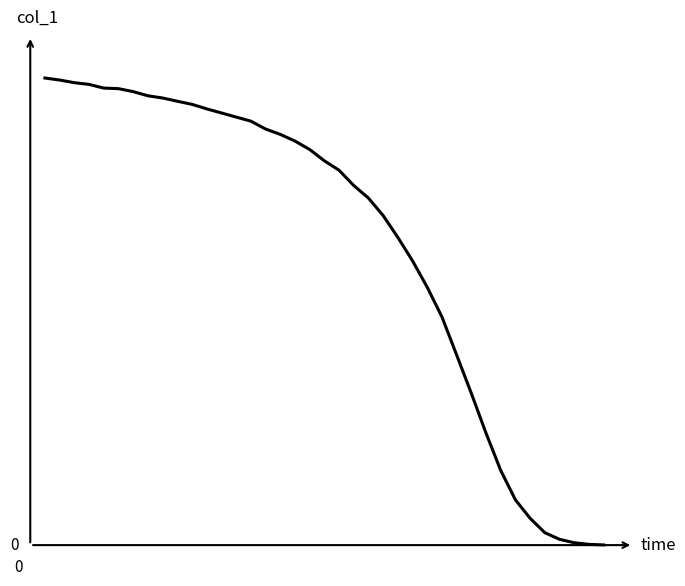

Does the chart have visible grid lines?

No